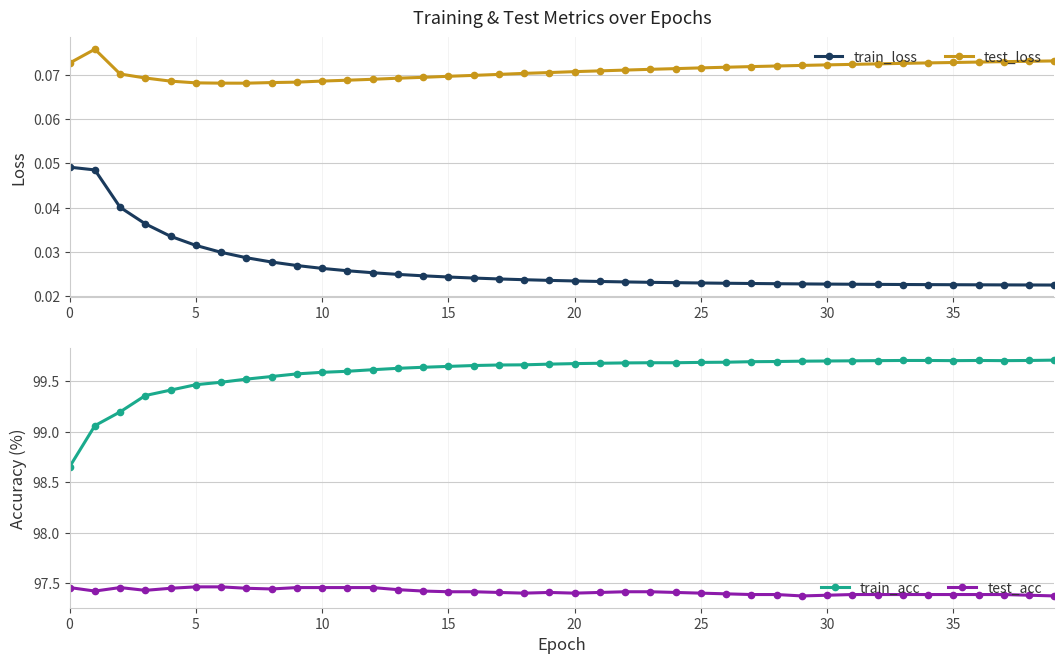

What is the total value across all series at 37?

197.2